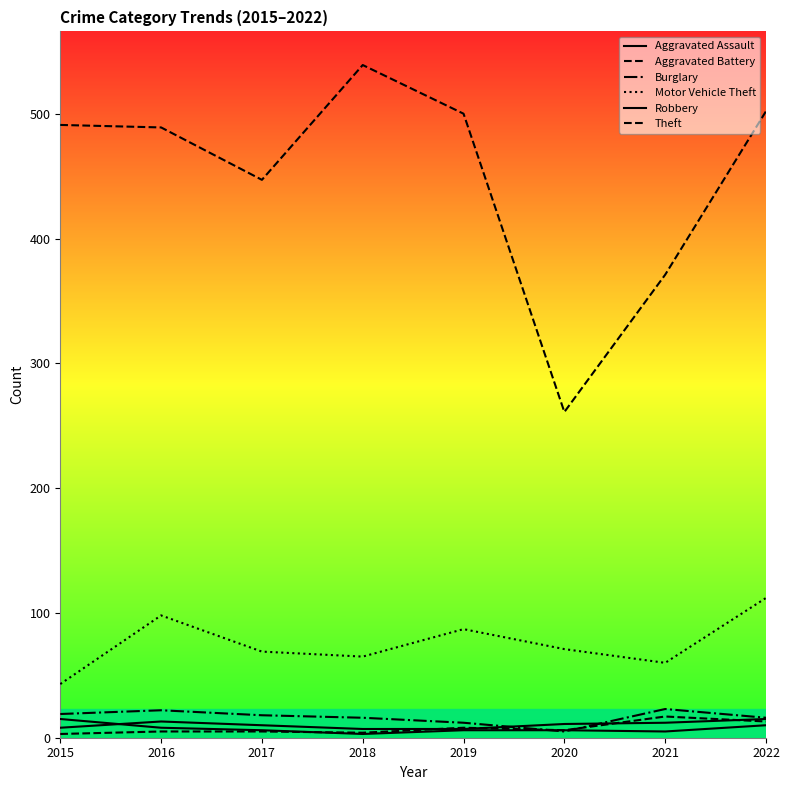

What is the highest value of the Aggravated Battery series?

17